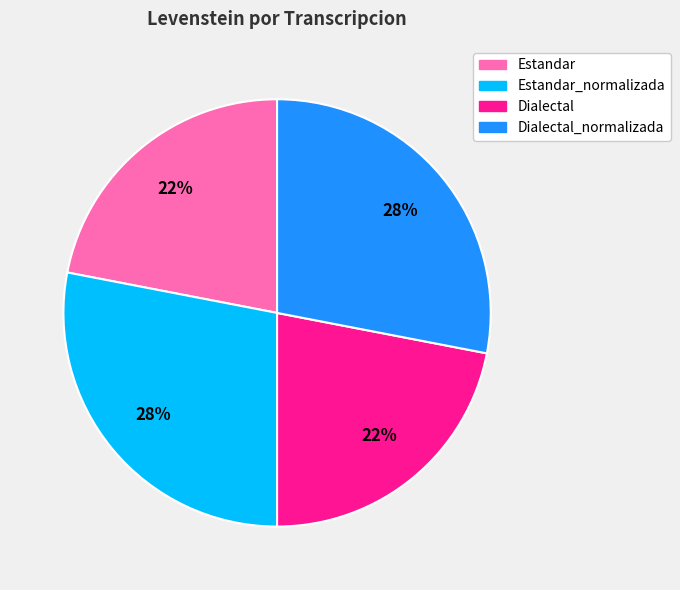

How many slices are in this pie chart?

4